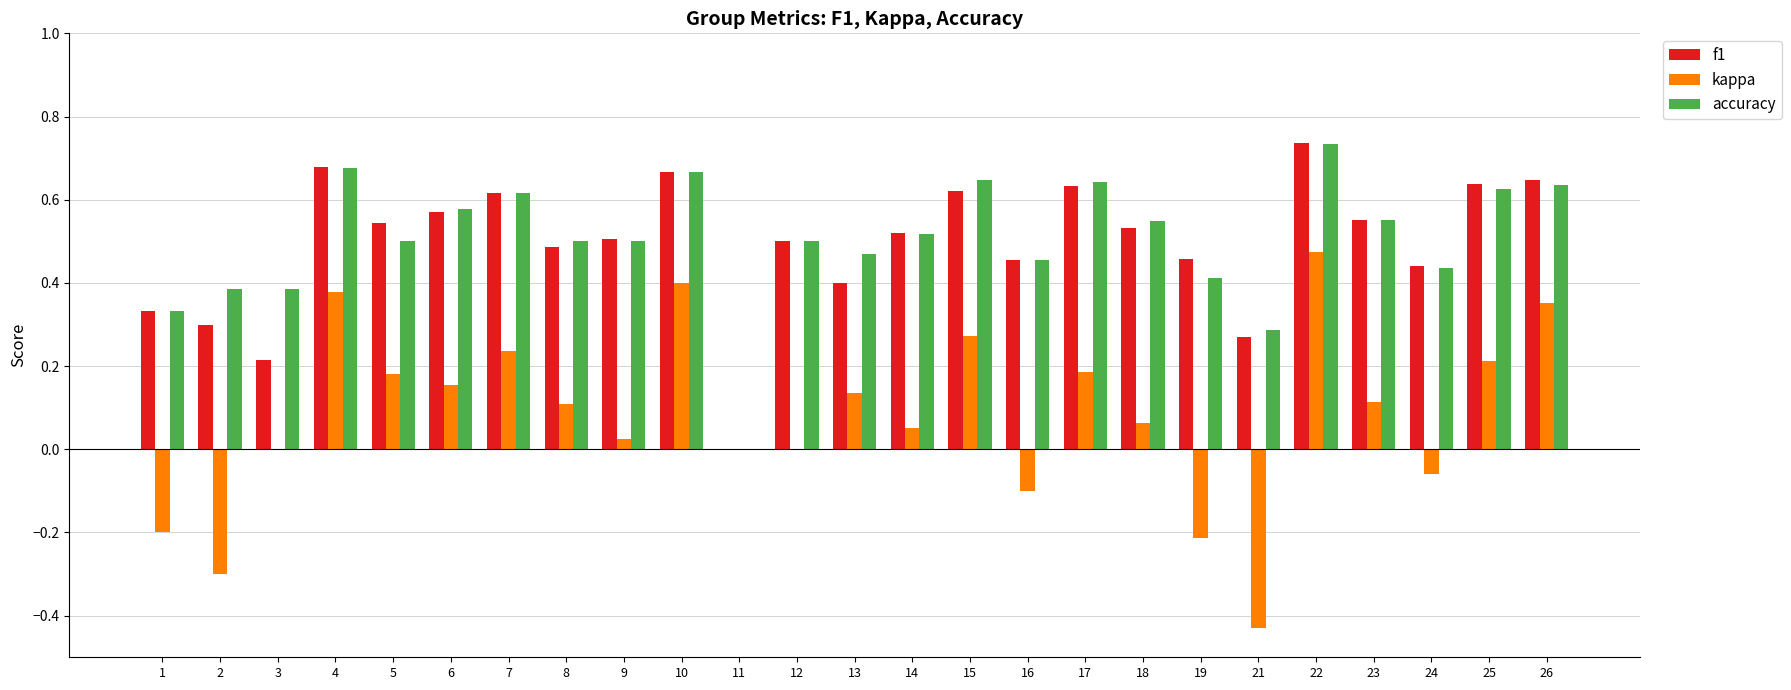

At which category is the sum across all series the highest?

22